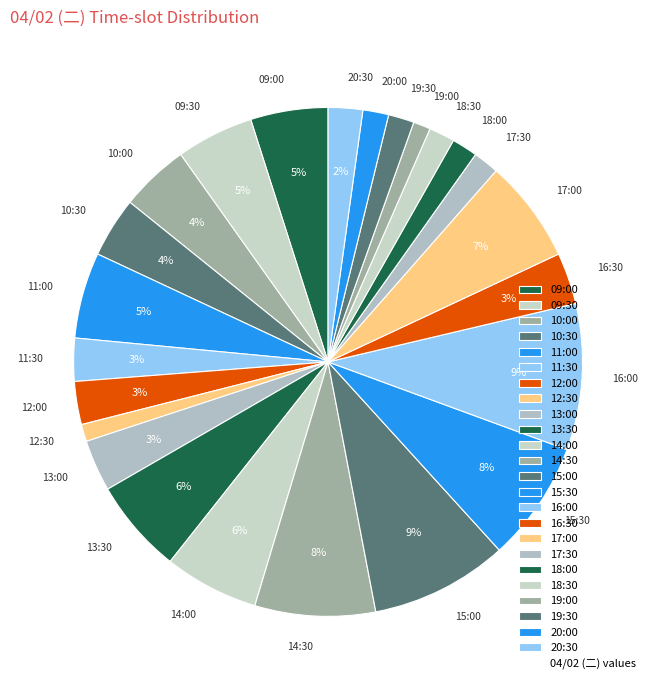

How many slices are in this pie chart?

24